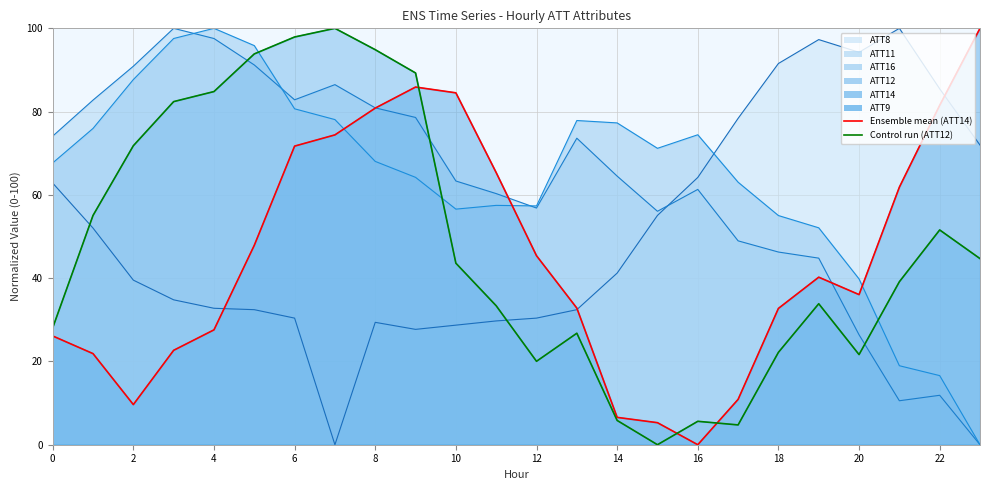

Reading right to left, list all the values displayed in this chart.

Ensemble mean (ATT14): 100.0	81.5	61.9	36.1	40.2	32.7	10.9	0.0	5.3	6.6	32.8	45.4	65.3	84.5	85.9	80.8	74.4	71.7	47.9	27.6	22.7	9.6	21.9	26.1
Control run (ATT12): 44.7	51.6	39.1	21.6	33.9	22.2	4.8	5.6	0.0	5.8	26.8	20.0	33.4	43.6	89.3	94.9	100.0	97.9	93.9	84.8	82.4	71.8	55.1	28.1